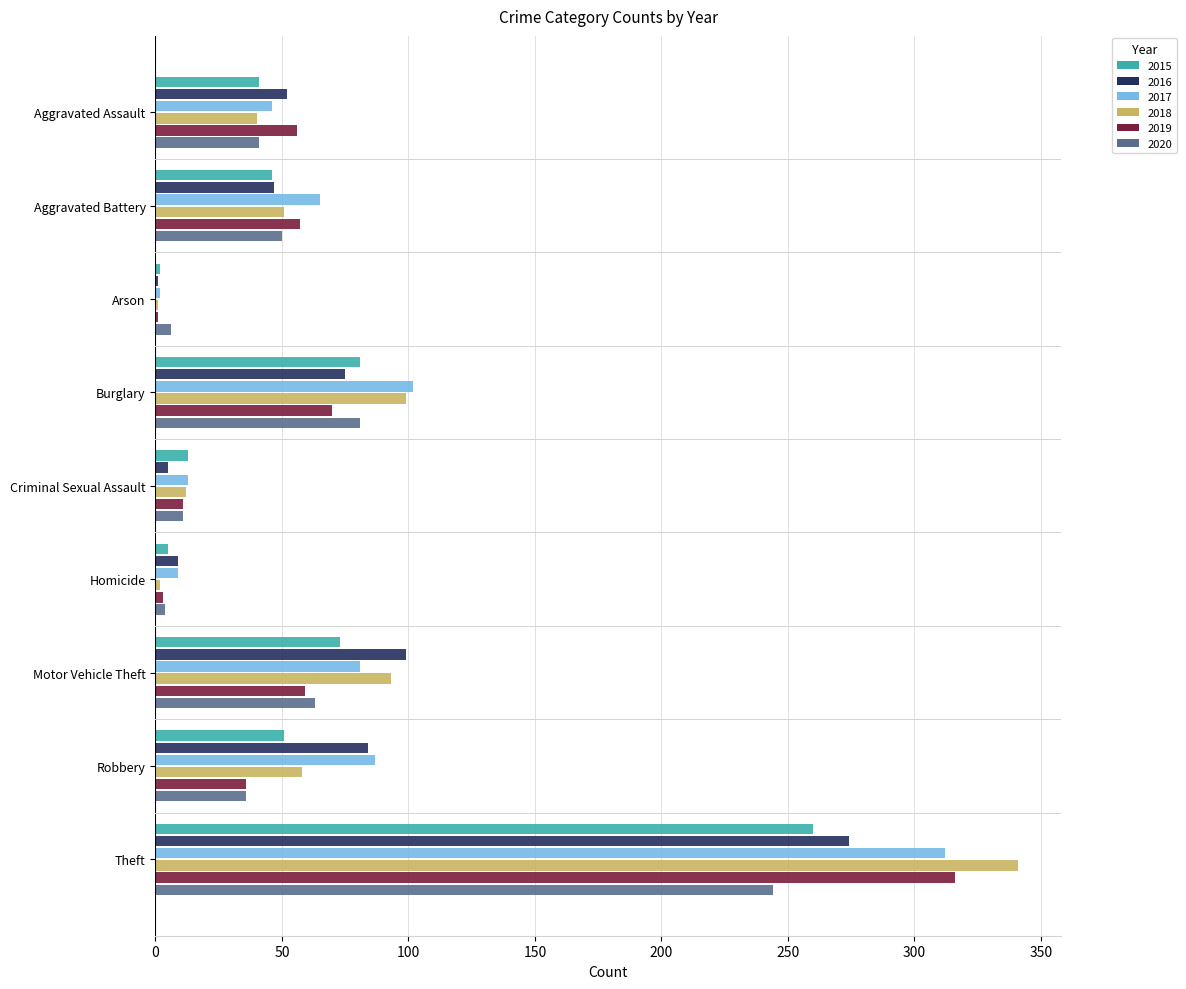

Which series changed the most between Aggravated Battery and Burglary?

2018